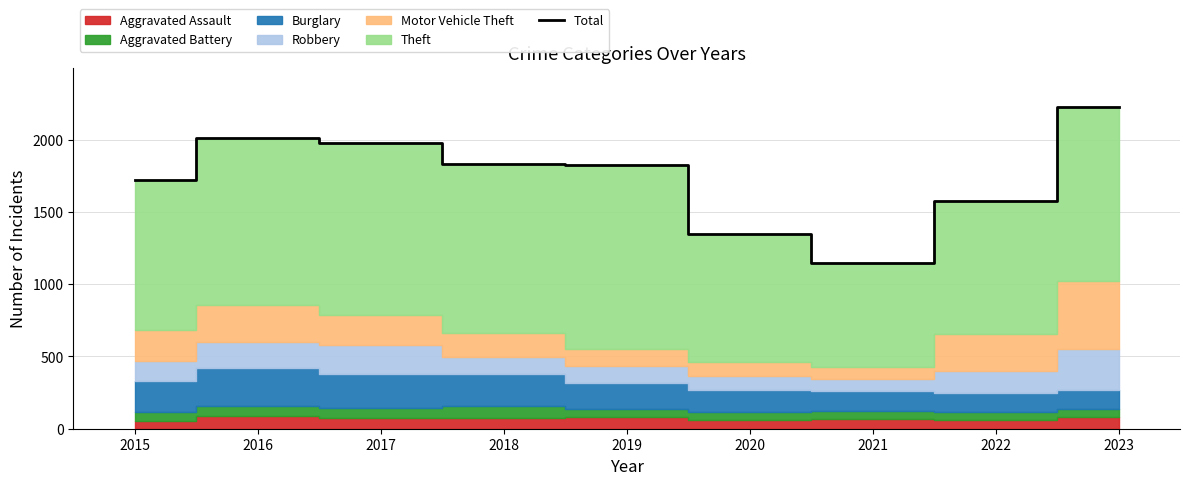

How many categories are shown in the chart?

9